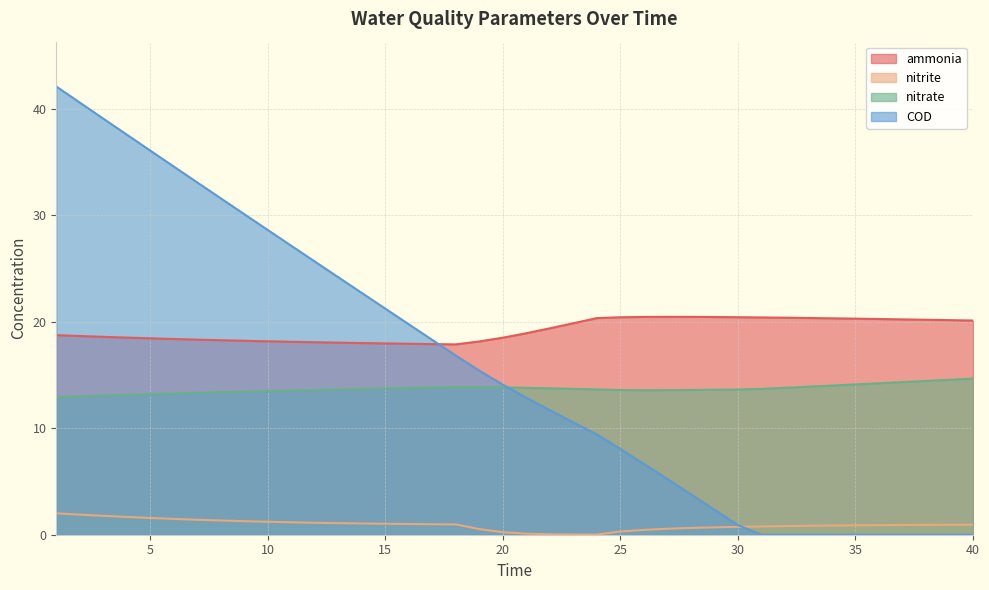

Which has a higher value, 14 or 33?

33